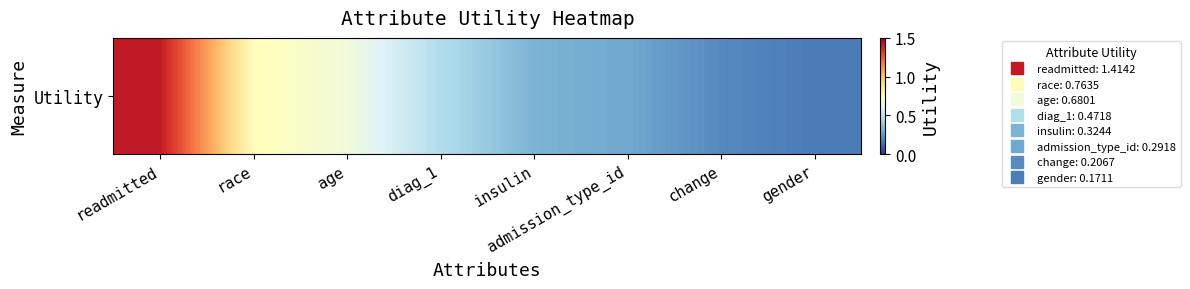

What is the change in value from insulin to change?

-0.1